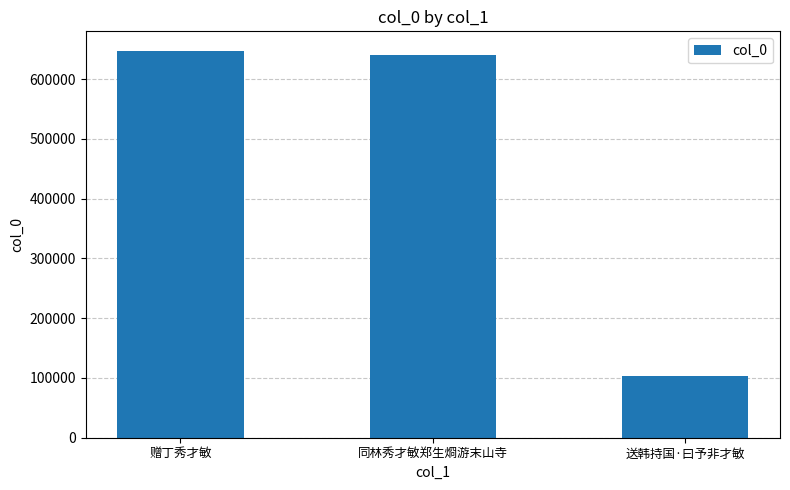

The value at 赠丁秀才敏 is 647696. True or false?

True